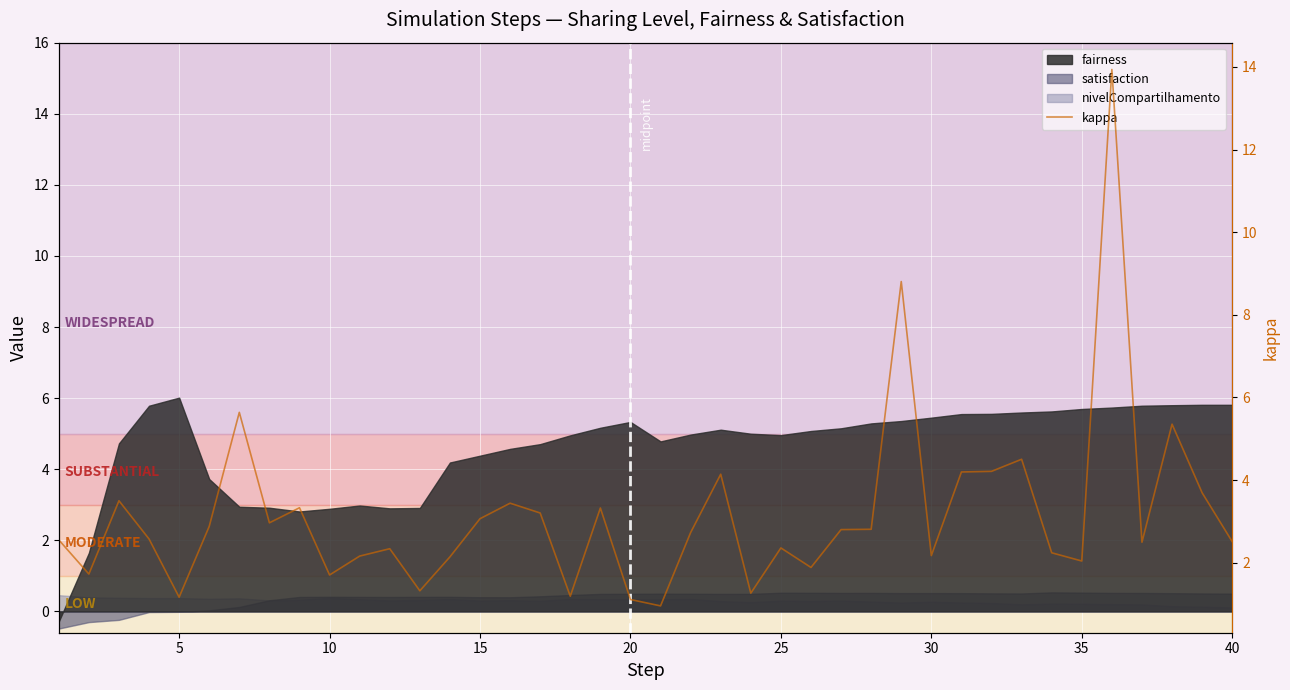

The chart shows a value of 2.4 at 30. True or false?

False